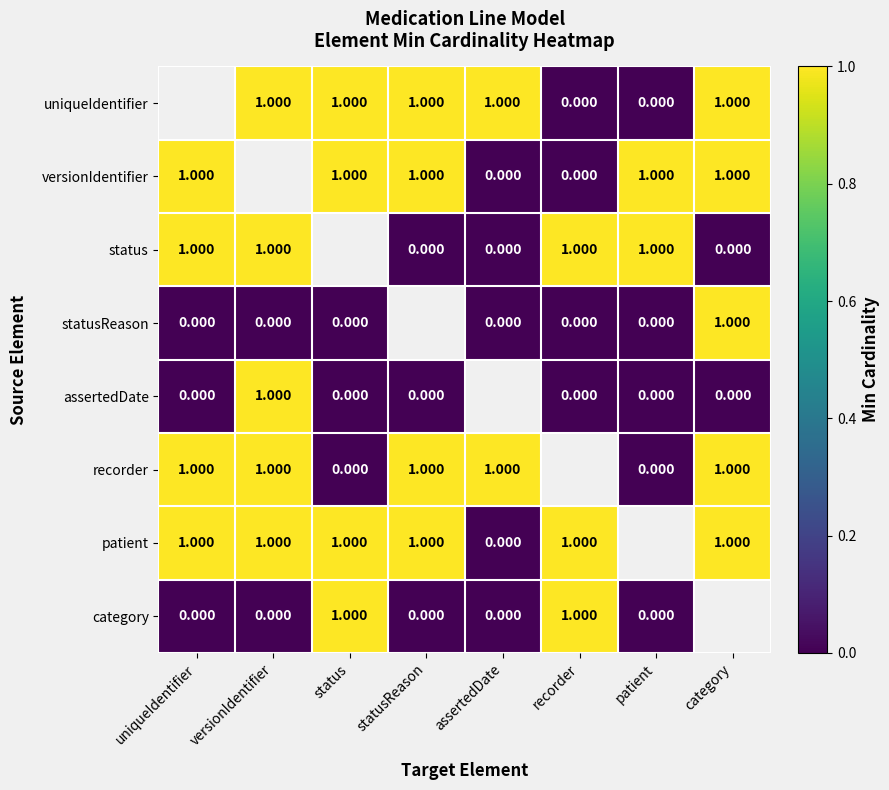

Which series has the largest range (max minus min)?

versionIdentifier